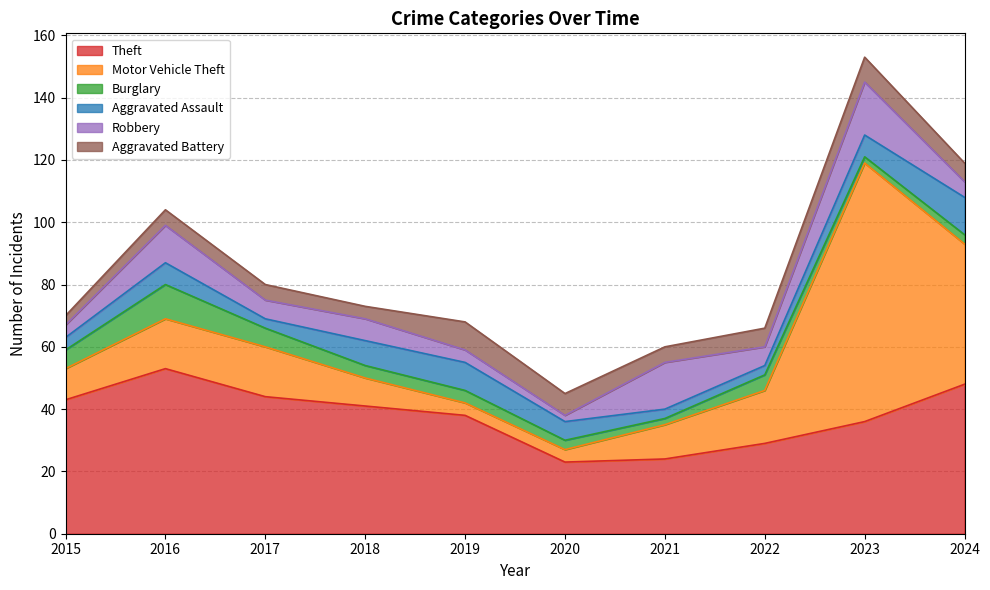

At 2015, list the series in order from largest to smallest.

Theft, Motor Vehicle Theft, Burglary, Aggravated Assault, Robbery, Aggravated Battery